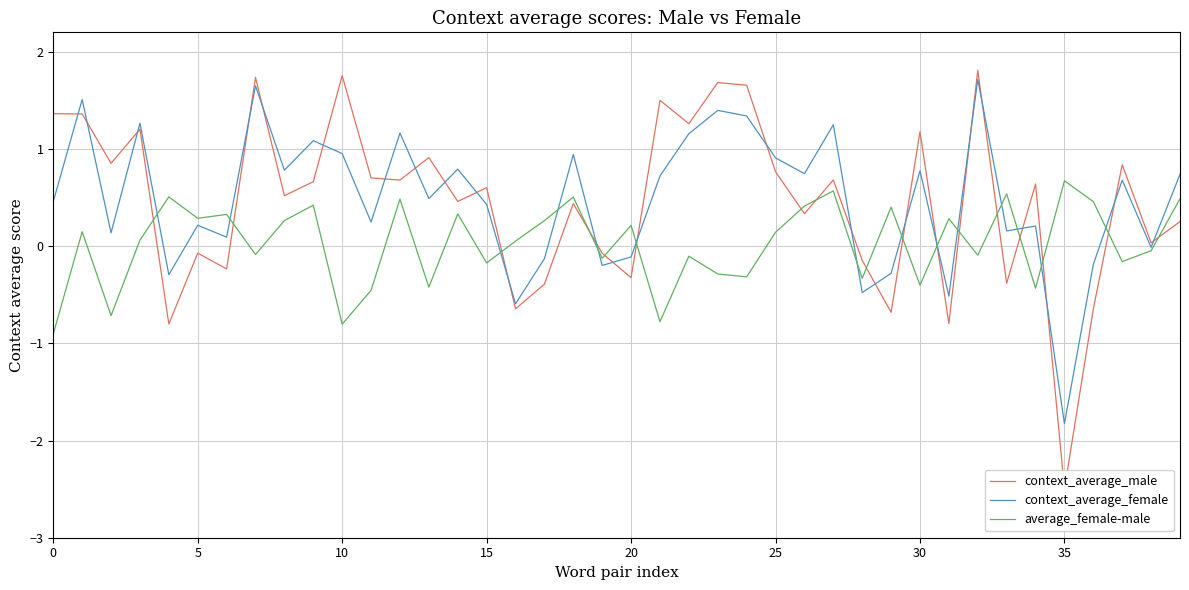

Between 9 and 33, which series saw the biggest shift?

context_average_male